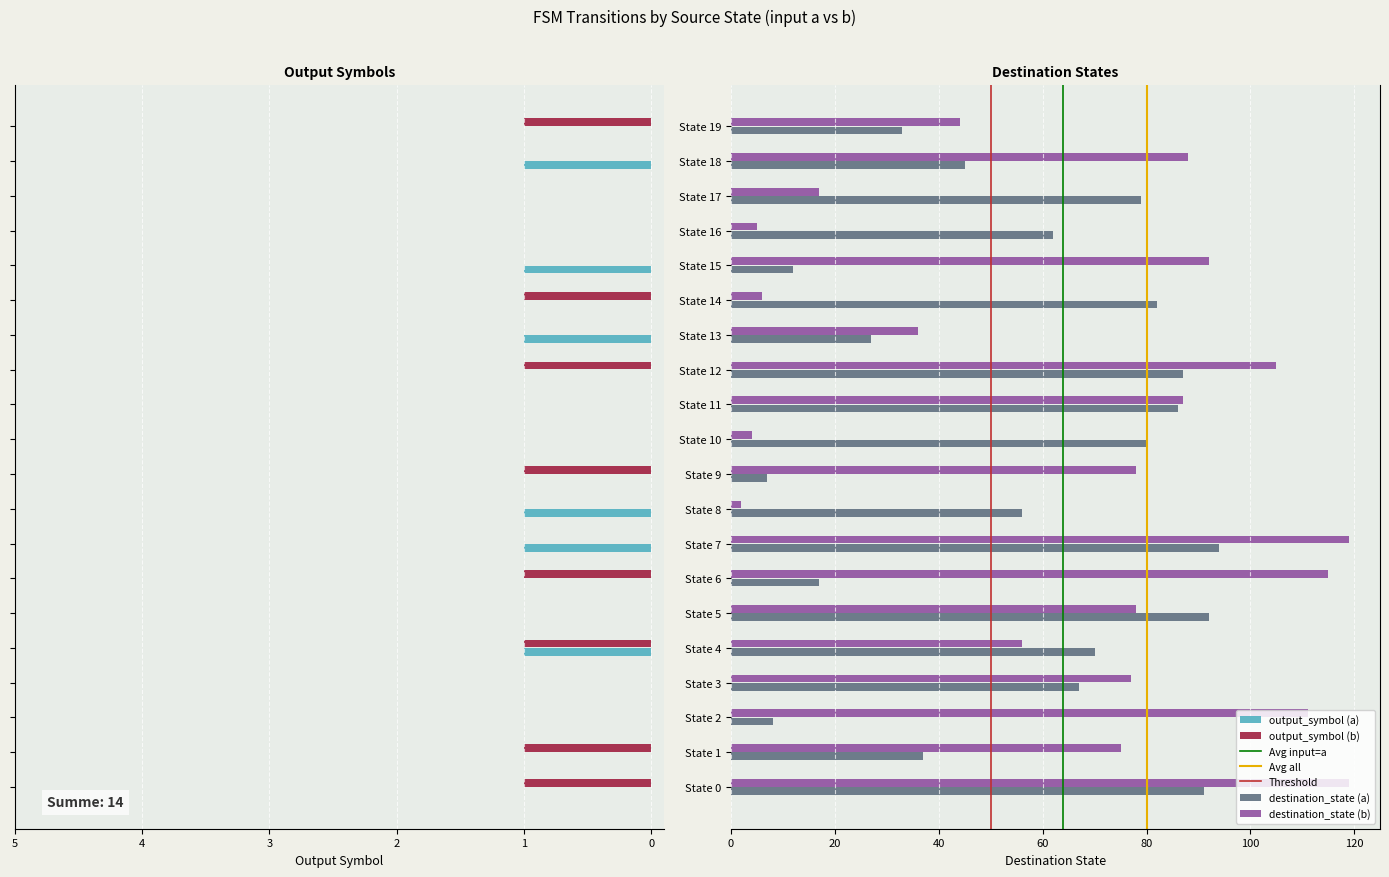

Is the value of destination_state (a) at 5 greater than the value of destination_state (b) at 16?

Yes